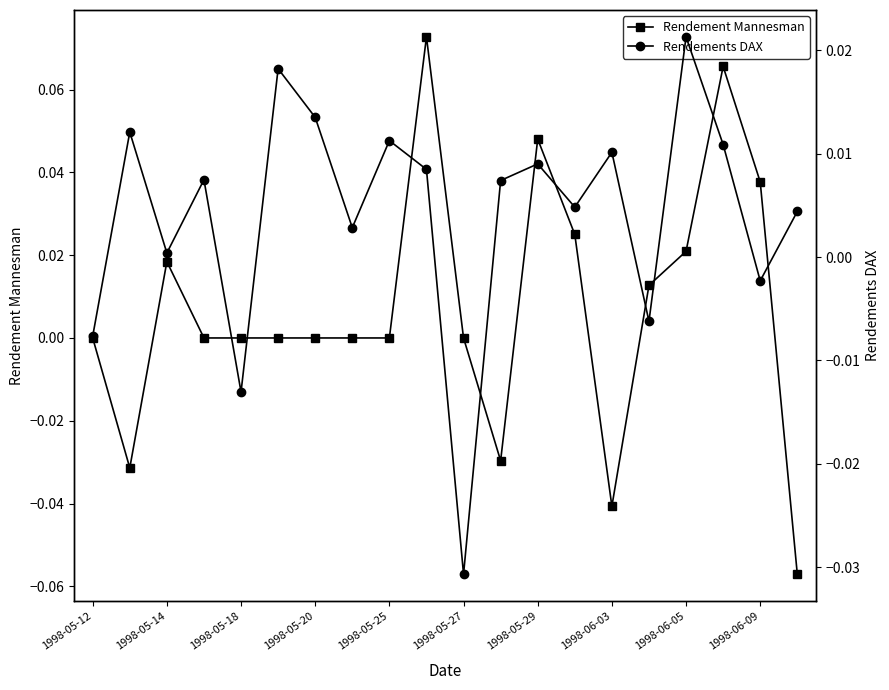

True or false: Rendement Mannesman has more than 2 interior local peaks.

True